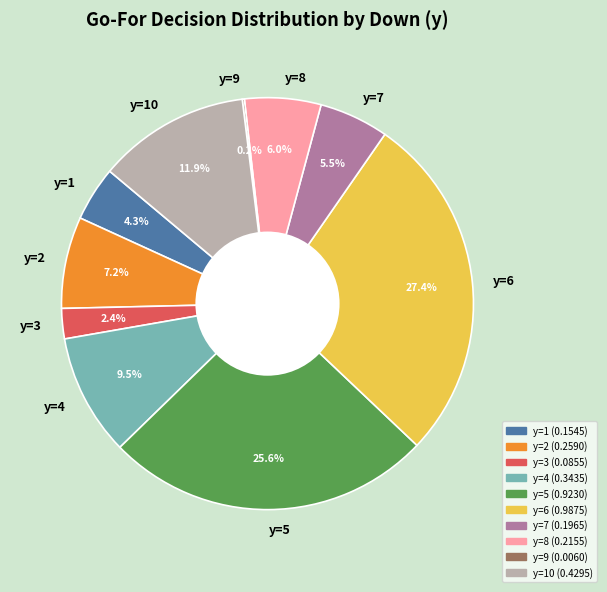

Between y=1 and y=7, which is larger?

y=7